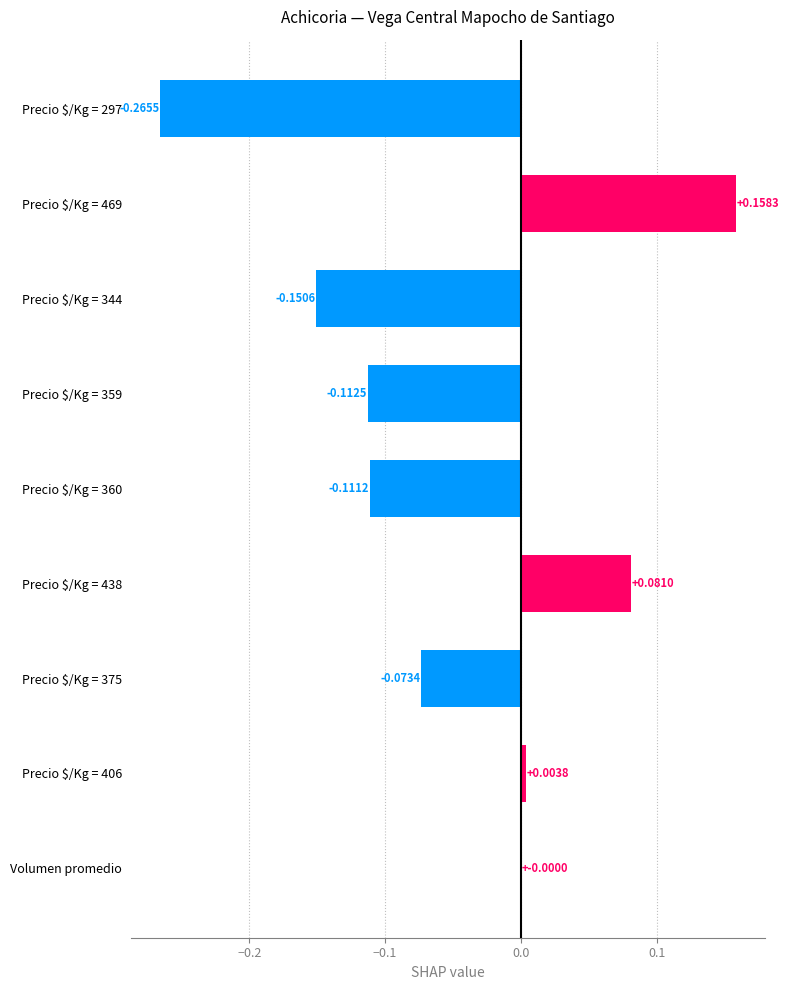

What is the sum of all values?

-0.5